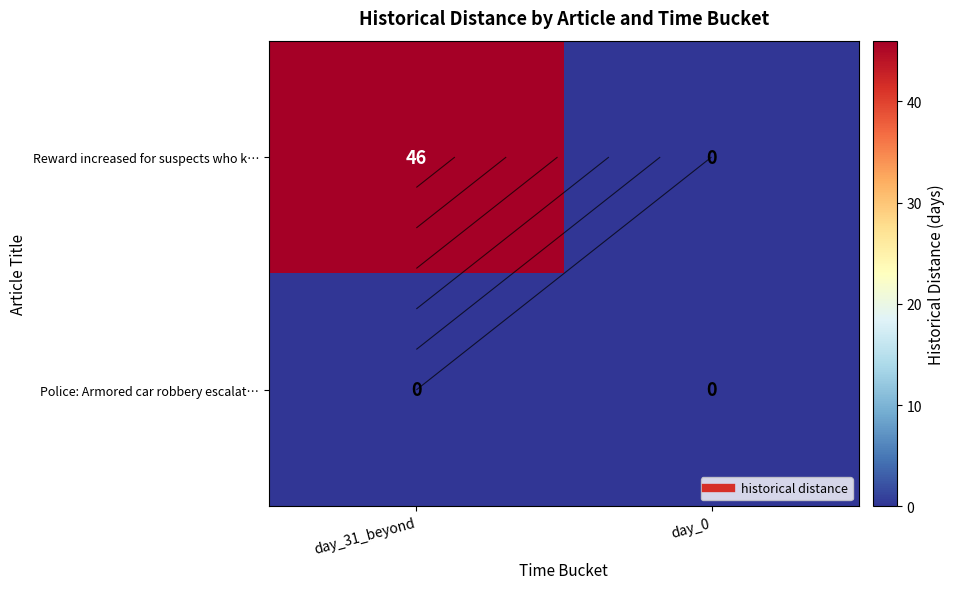

At how many categories does at least one series exceed 39?

1